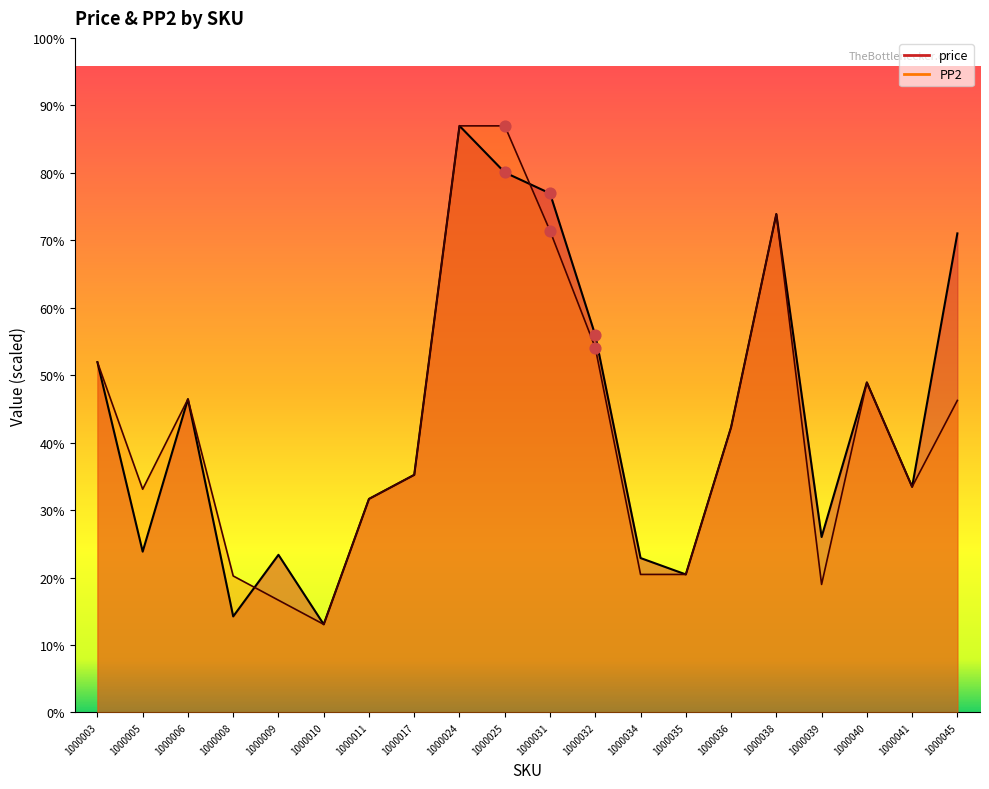

Which series has the largest total across all categories?

price